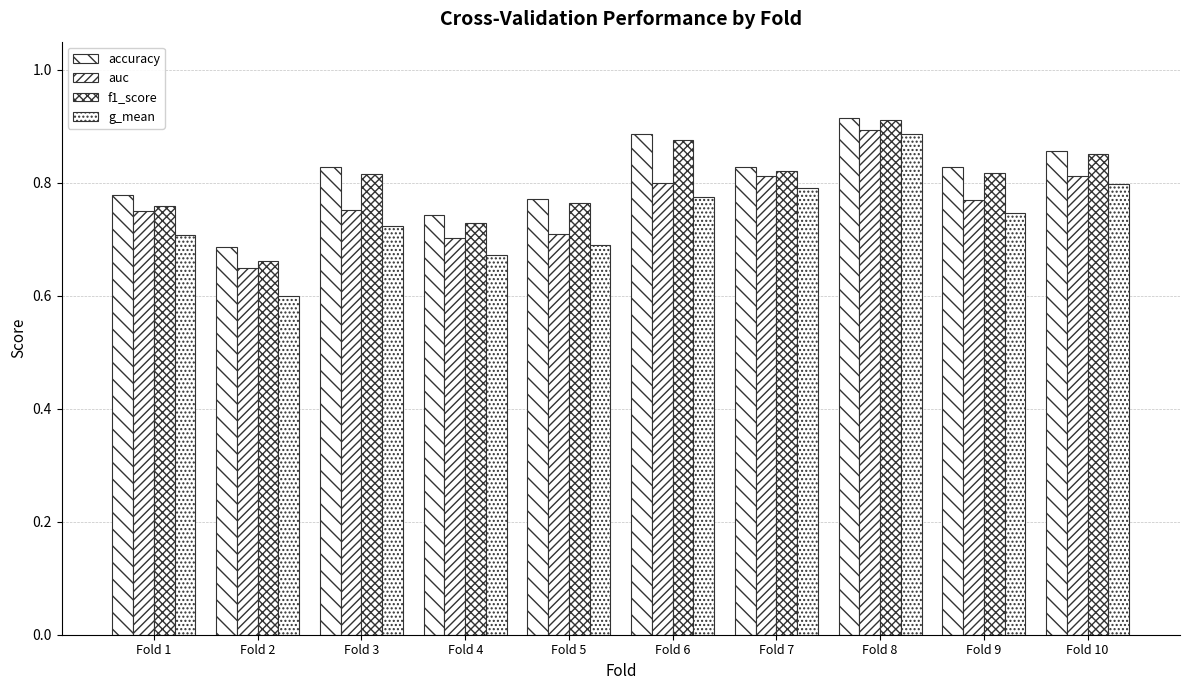

Which series has the largest total across all categories?

accuracy